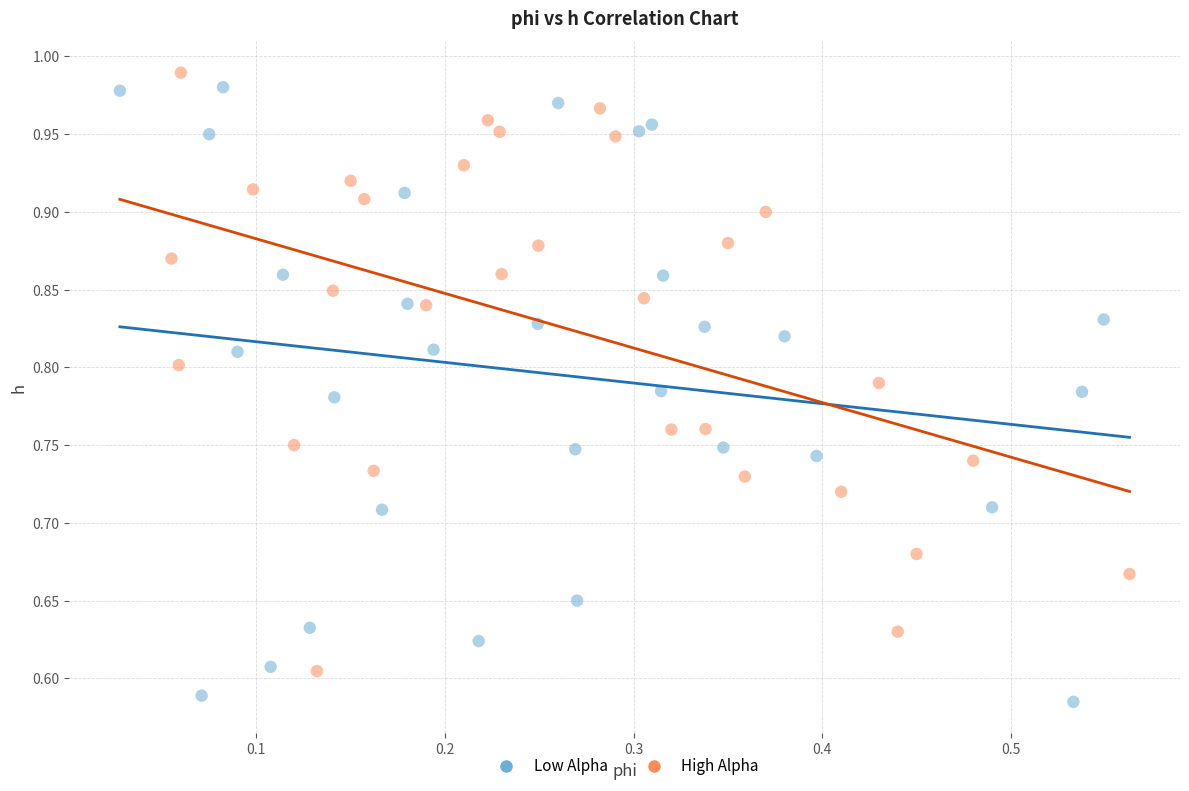

What are all the series names shown in the legend?

Low Alpha, High Alpha